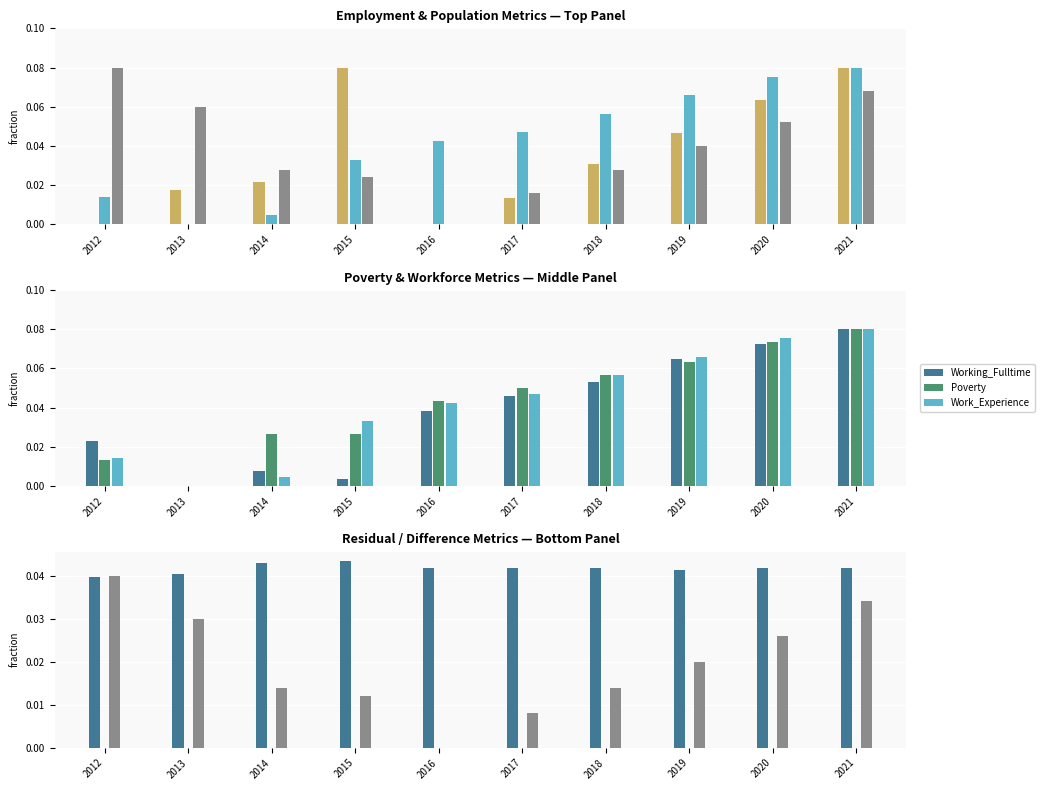

Is it true that JobsTotal equals 0.0 at 2014?

True